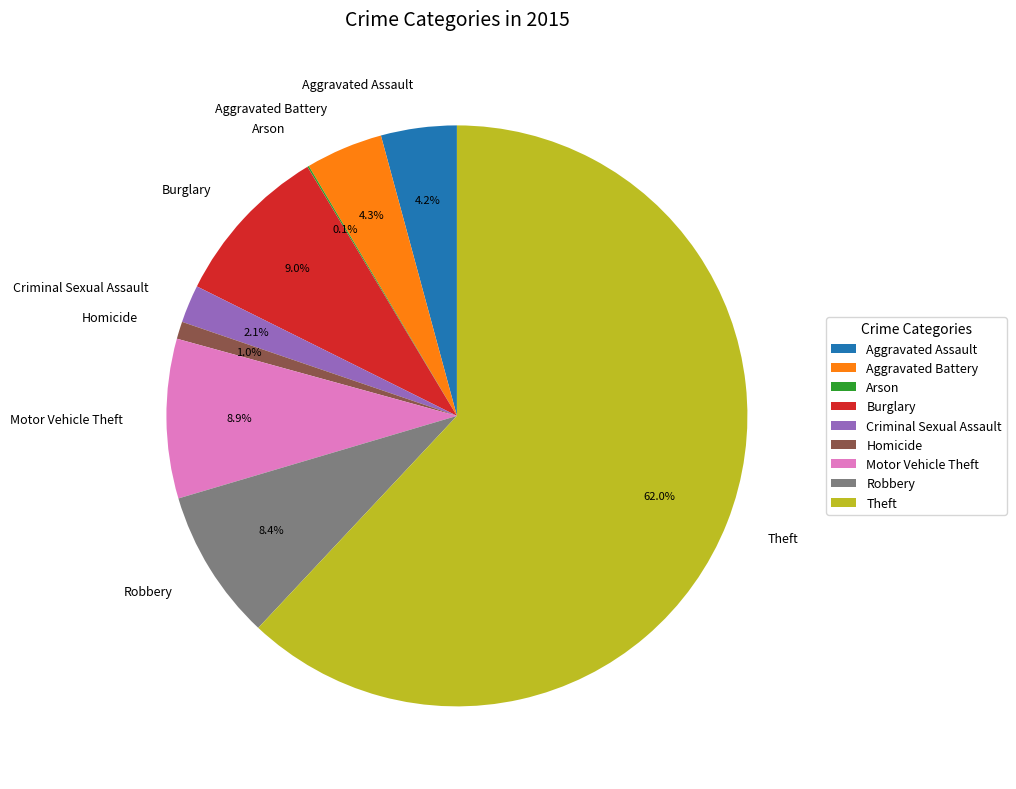

What is the majority slice?

Theft